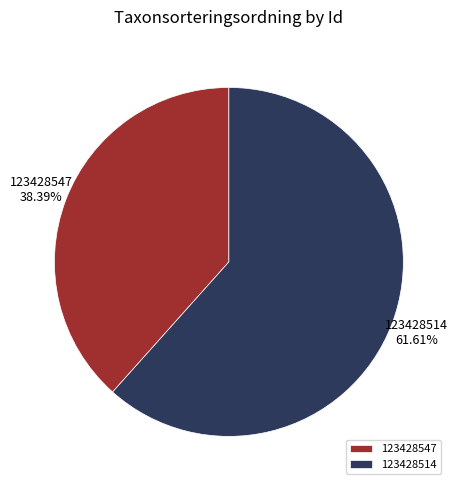

How many segments does this pie chart have?

2